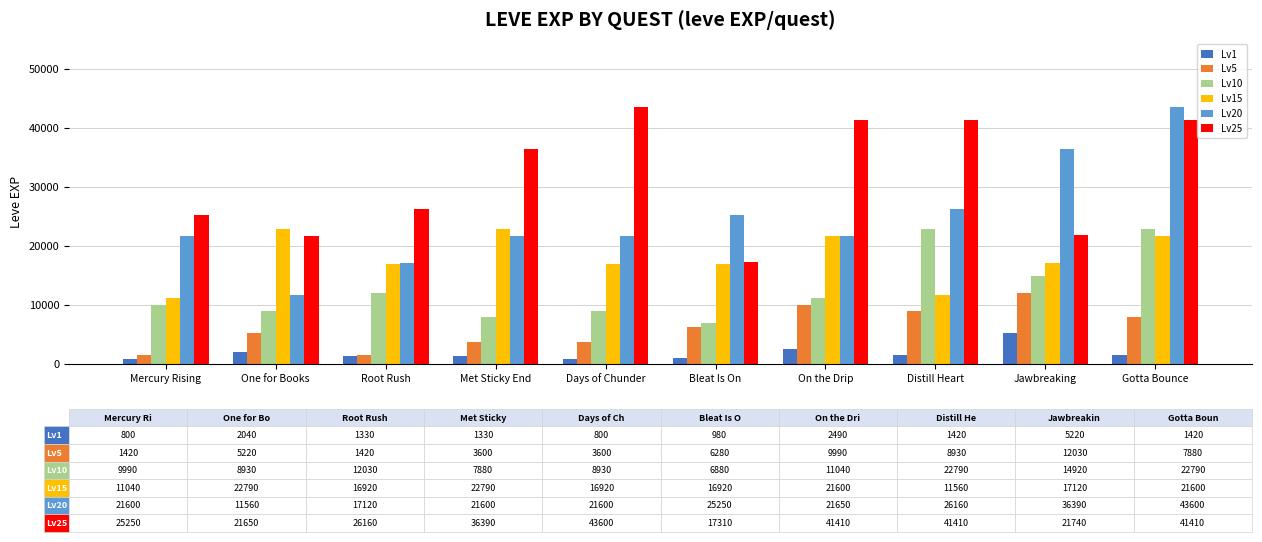

What is the difference between the maximum and second lowest values in the Lv15 series?

11230